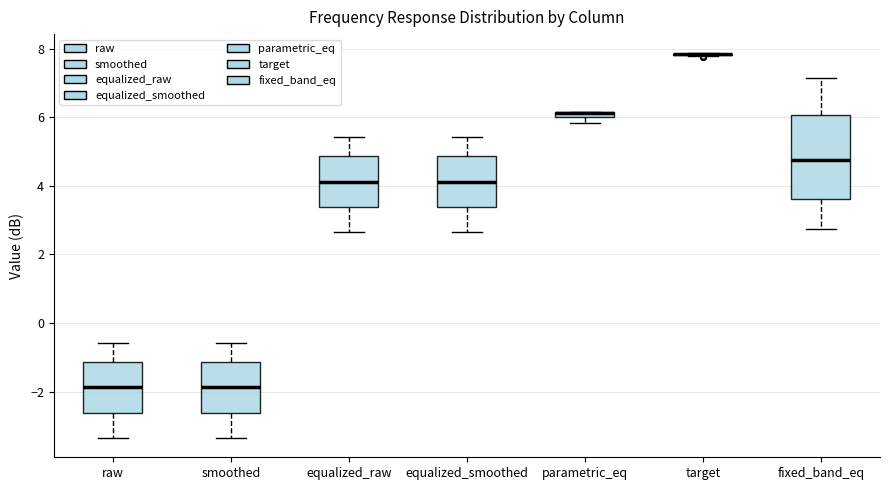

Which box is the tallest, from its lower edge to its upper edge?

fixed_band_eq